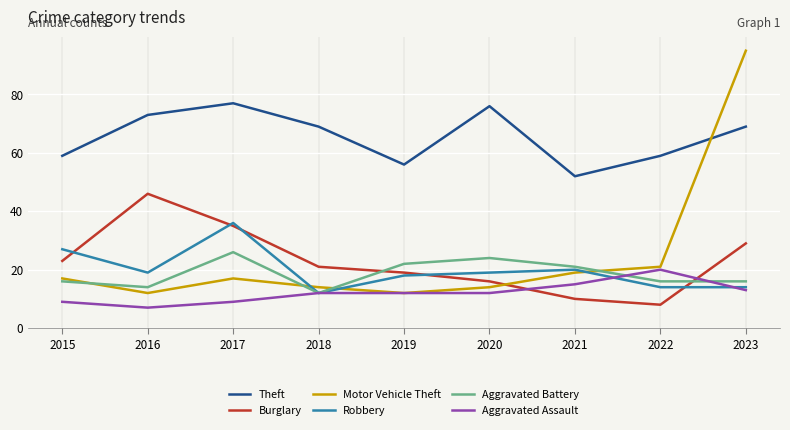

What is the difference between the maximum and minimum values in the Robbery series?

24